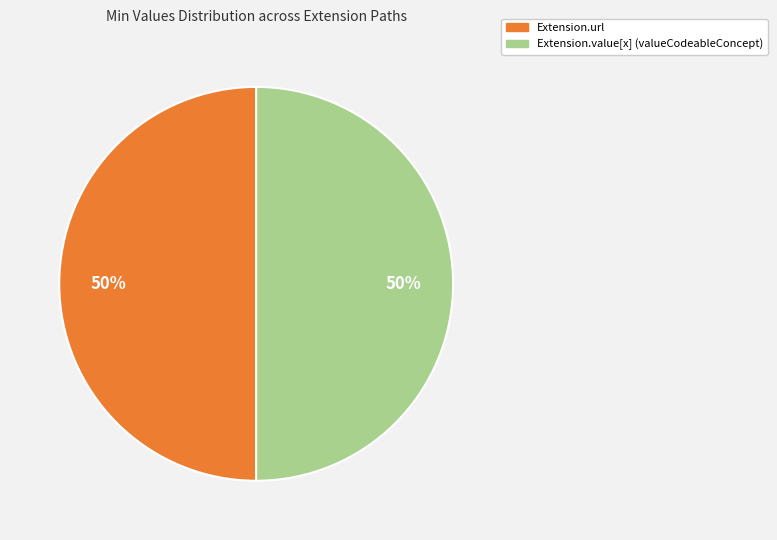

To the nearest percent, what is the average slice percentage?

50%